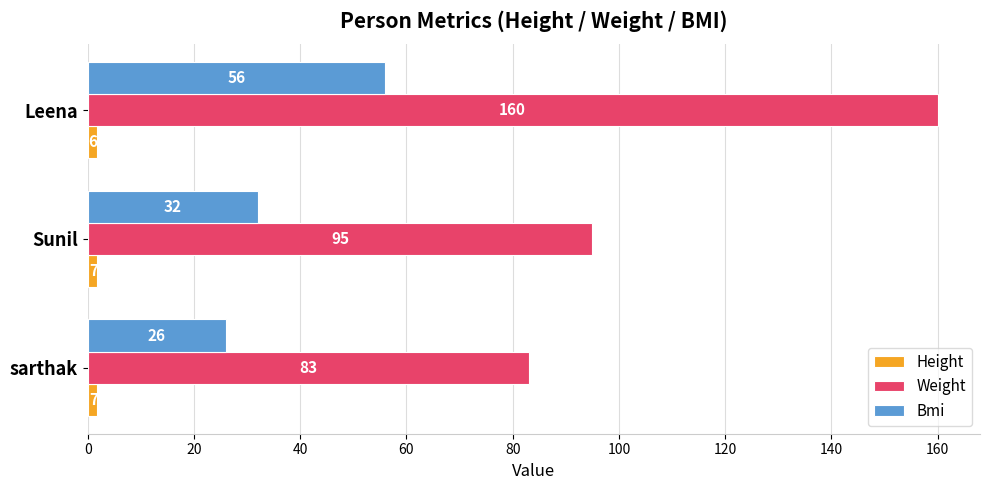

What is the sum of all Bmi values?

114.0